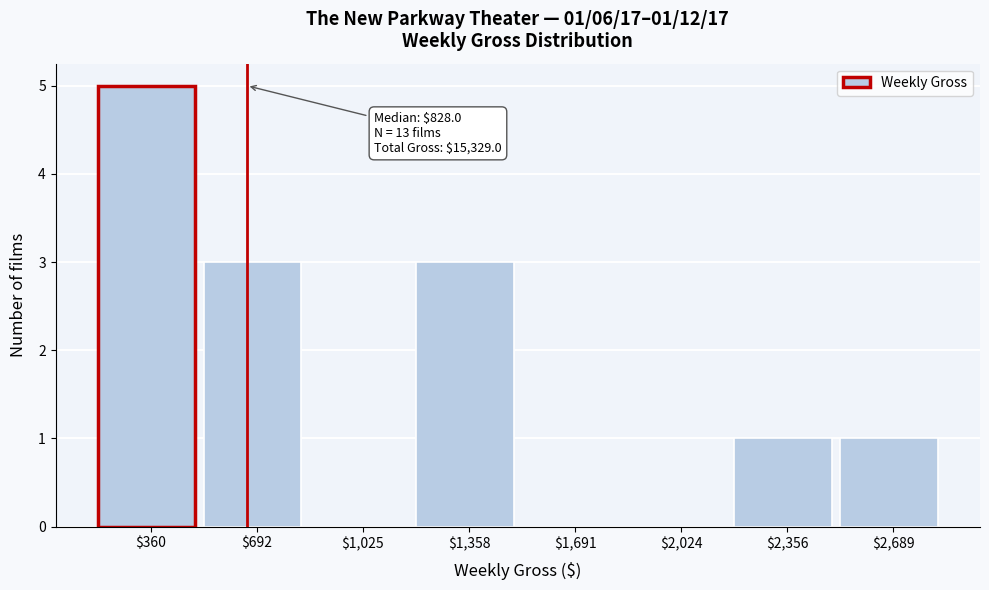

Is it true that the value at $360 is 7?

False